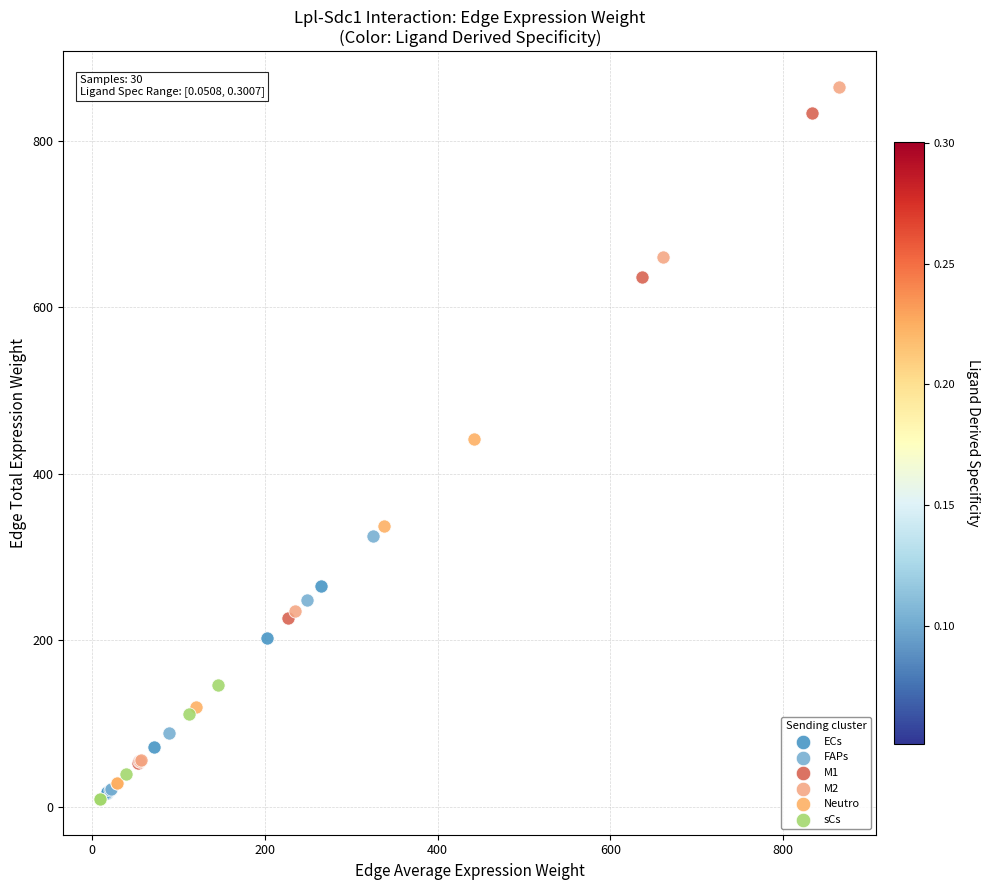

Which series has the largest Y range (max minus min)?

M2